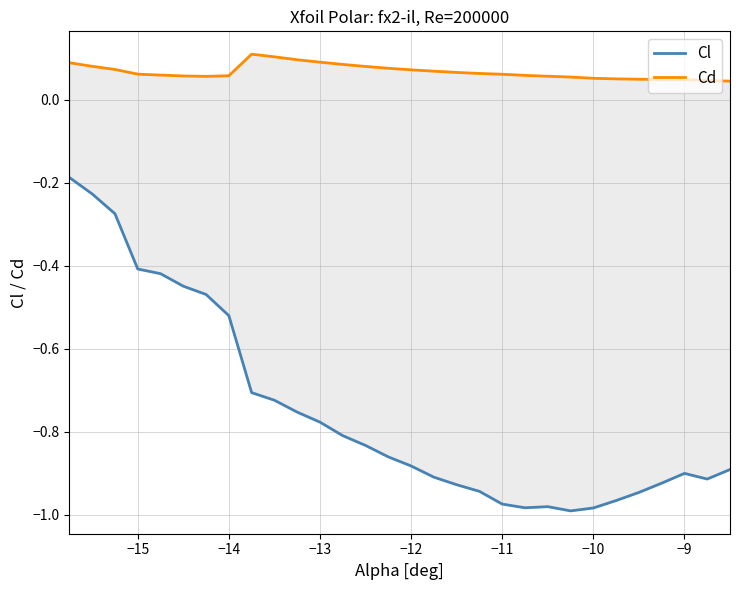

What are all the series names shown in the legend?

Cl, Cd